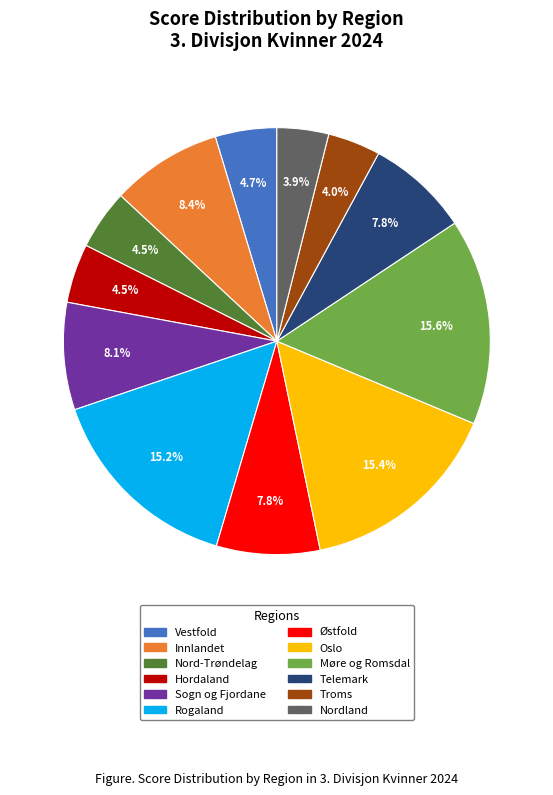

Count the number of slices in the pie.

12